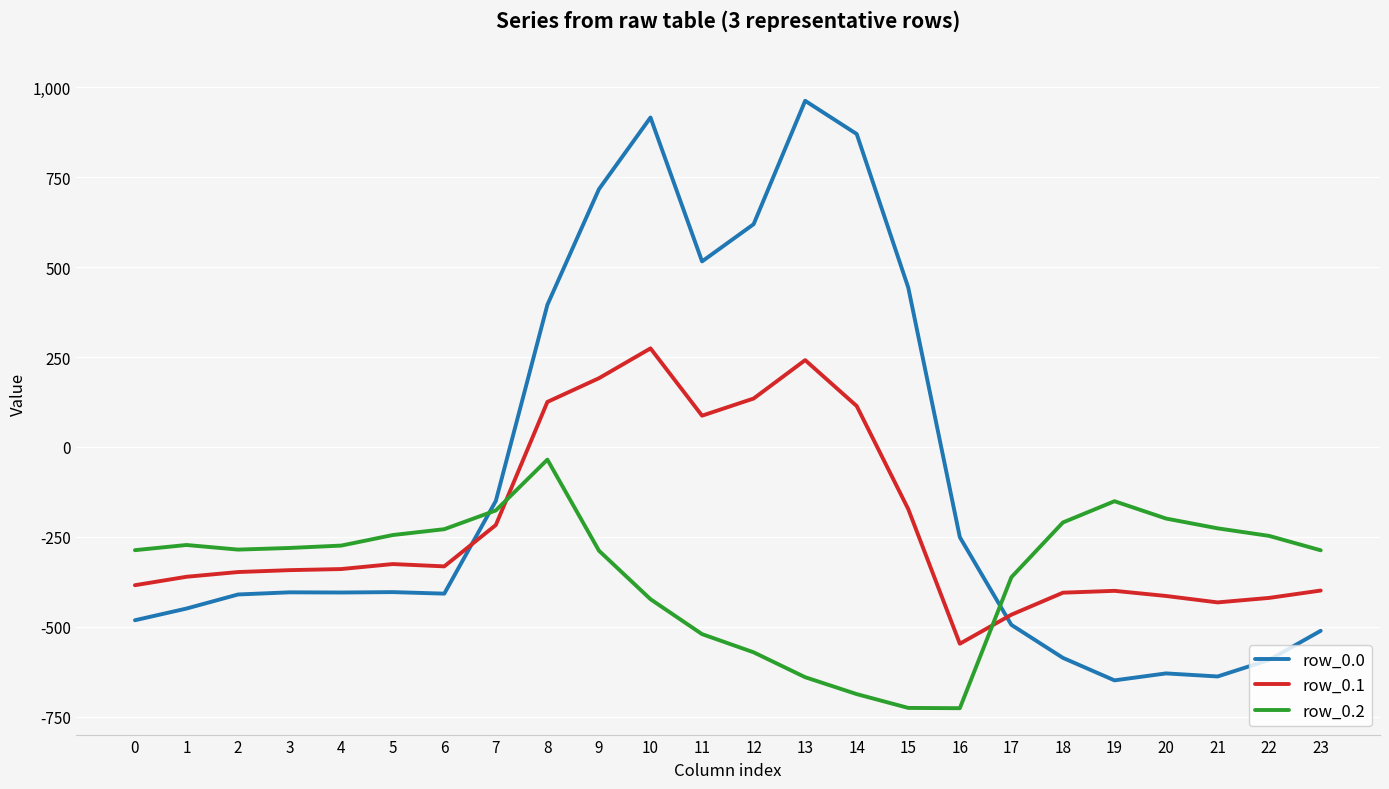

At which category is the sum across all series the highest?

10